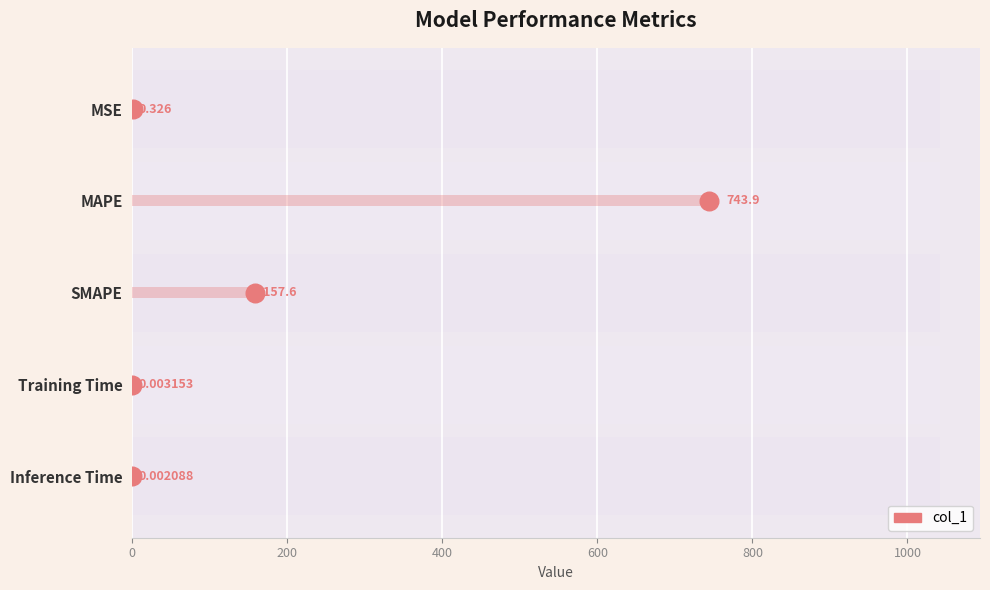

Which has a higher value, 800 or 0?

800